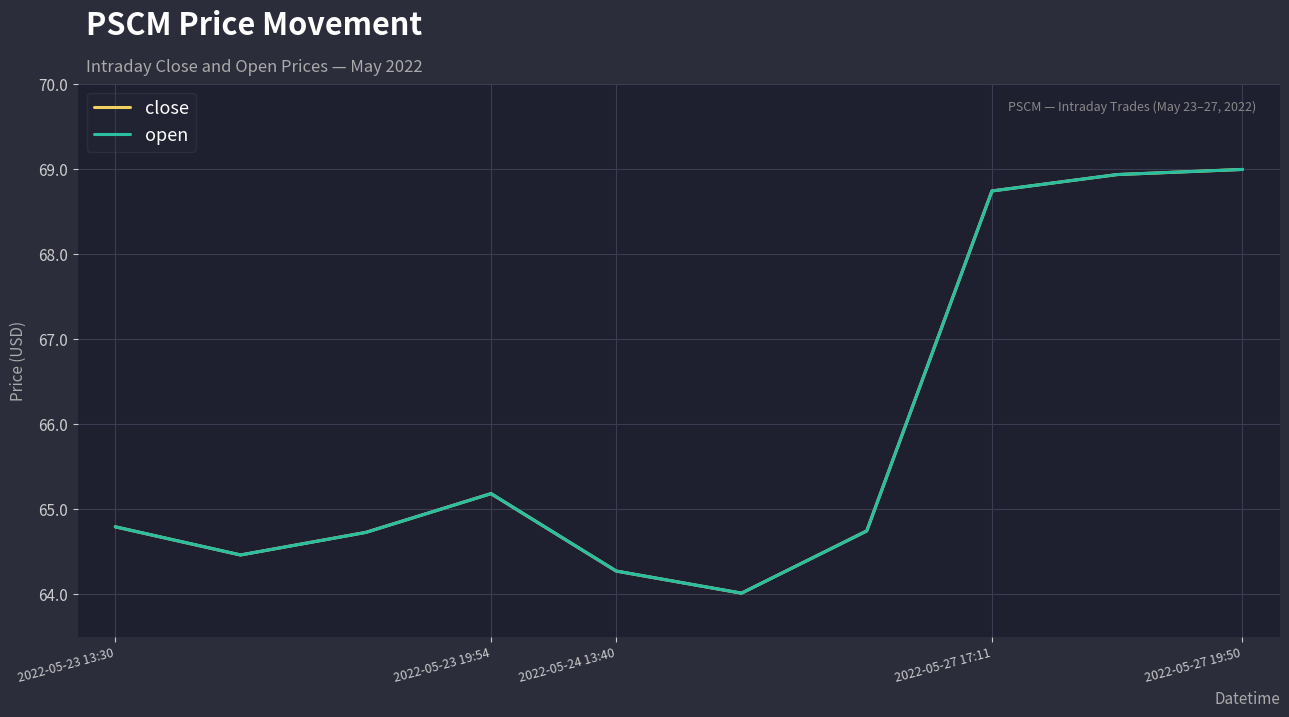

True or false: close has more than 2 interior local peaks.

False